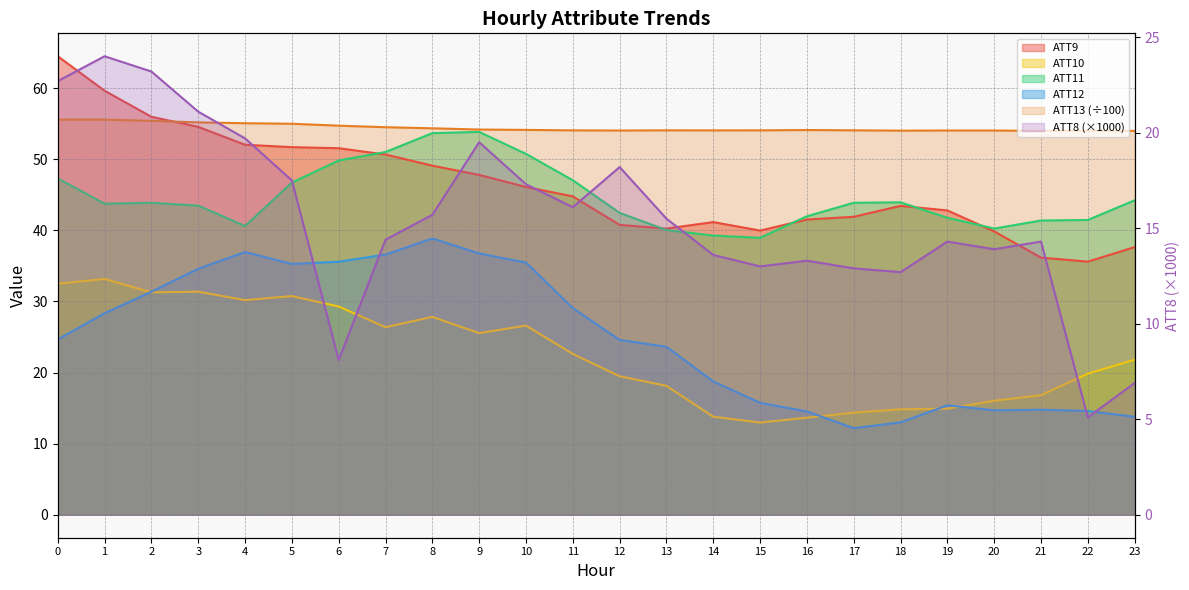

What are all the series names shown in the legend?

ATT8, ATT9, ATT10, ATT11, ATT12, ATT13